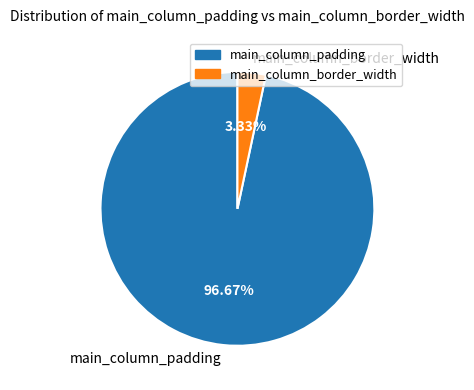

True or false: main_column_padding accounts for 97% of the total.

True